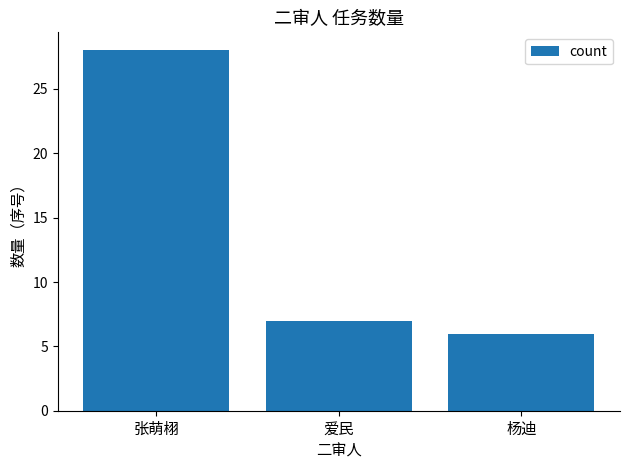

Reading left to right, extract all data points from this chart.

张萌栩=28	爱民=7	杨迪=6